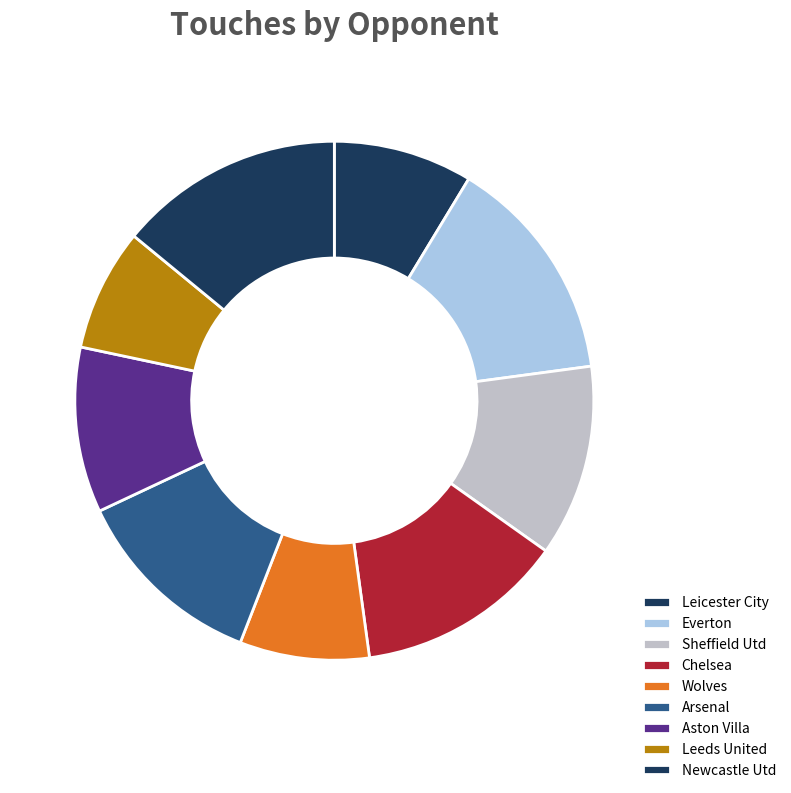

Rank the categories by value from highest to lowest.

Everton, Newcastle Utd, Chelsea, Arsenal, Sheffield Utd, Aston Villa, Leicester City, Wolves, Leeds United